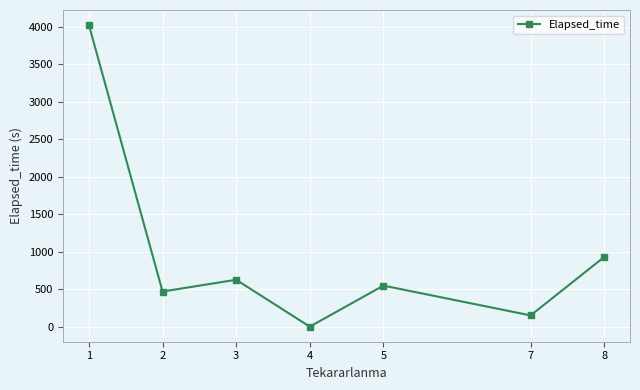

The chart shows a value of 0.0 at 4. True or false?

True